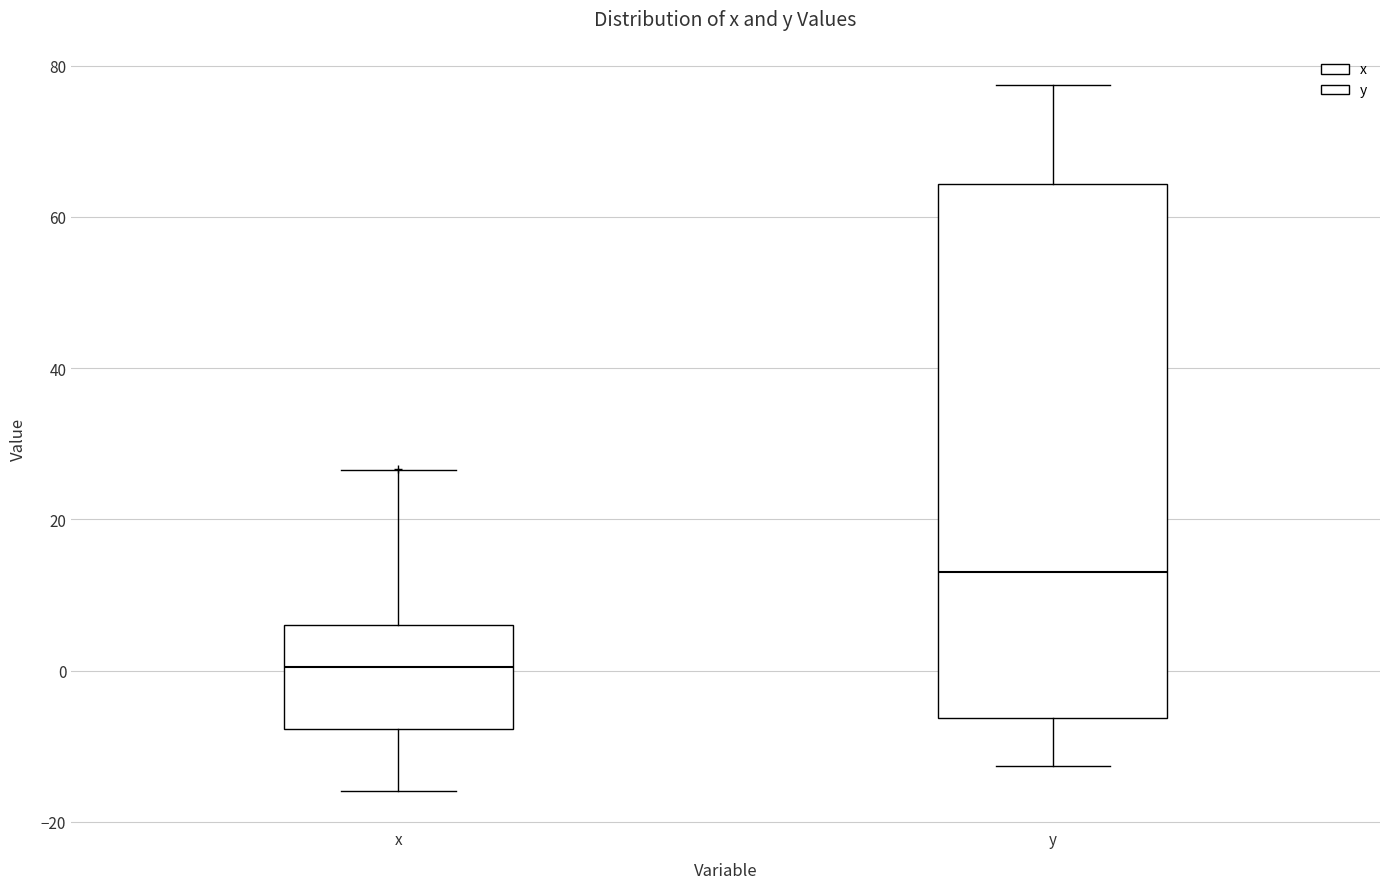

Which box is the tallest, from its lower edge to its upper edge?

y